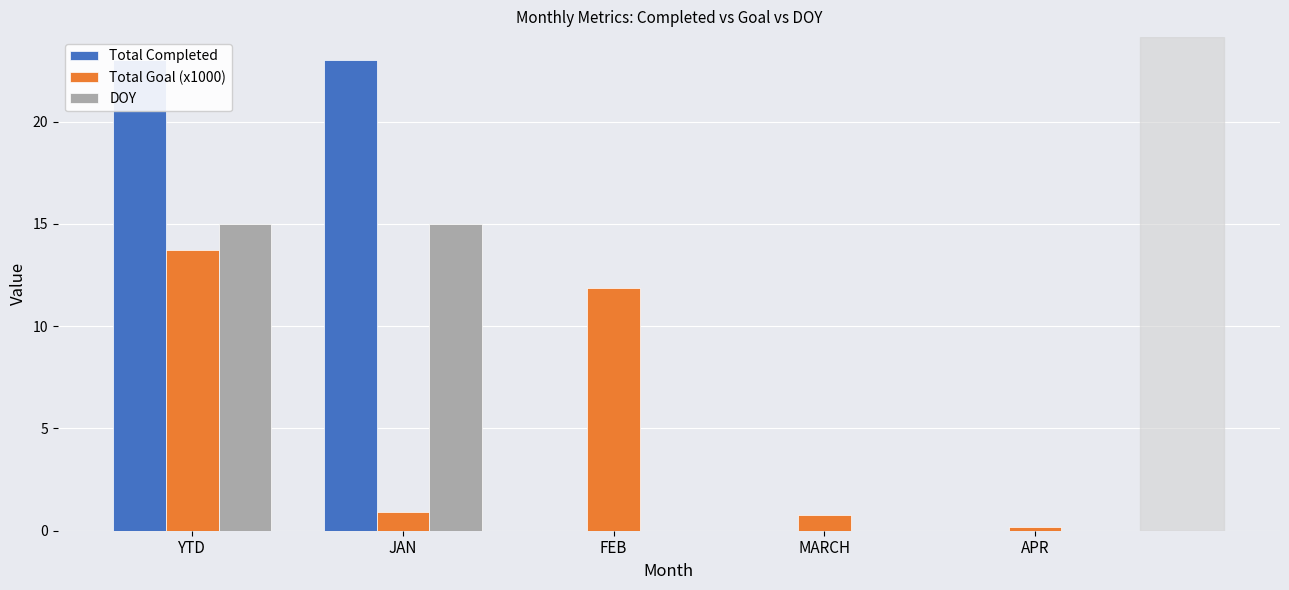

Which series has the largest range (max minus min)?

Total Completed